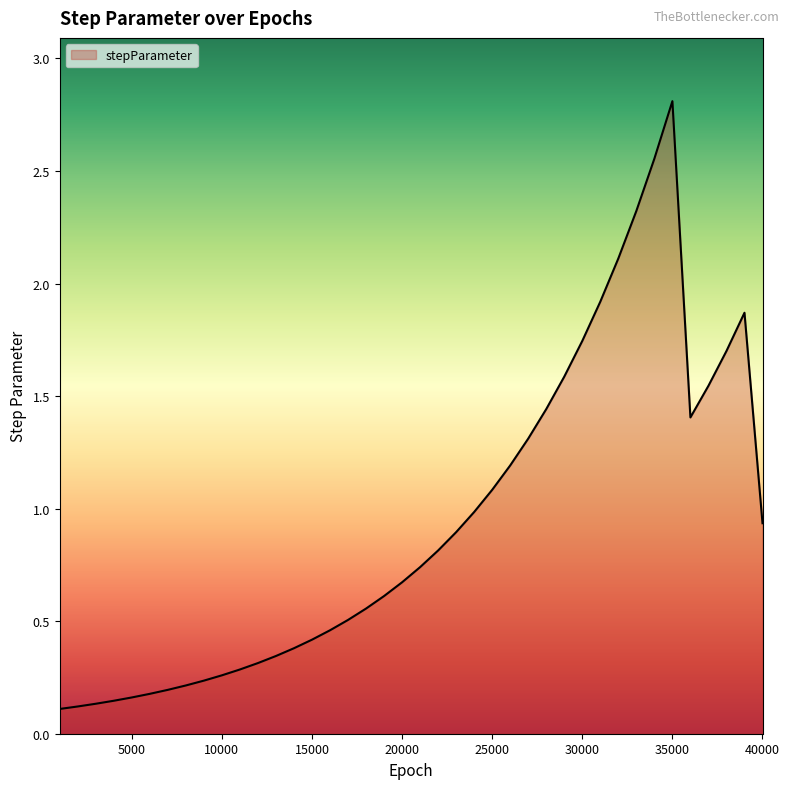

What is the difference between the maximum and minimum values?

2.7